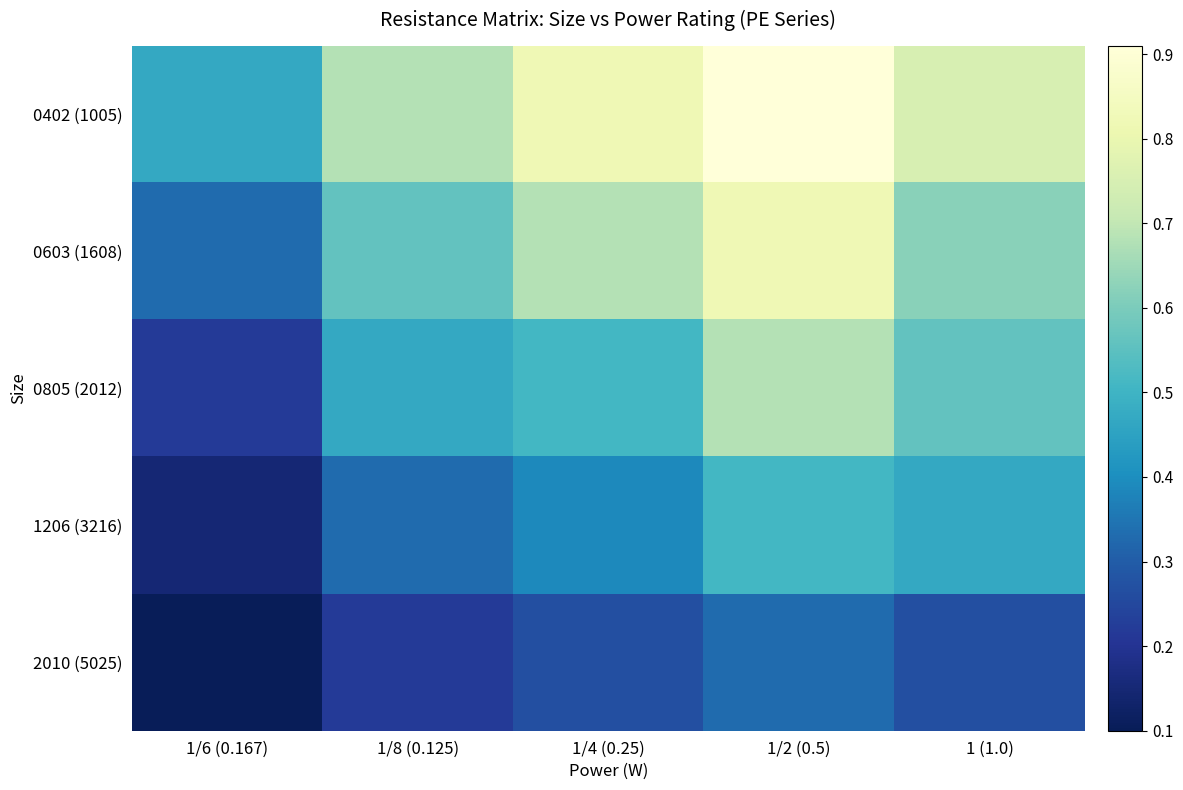

Reading right to left, transcribe all the data shown in this chart.

0402 (1005): 1 (1.0)=0.8	1/2 (0.5)=0.9	1/4 (0.25)=0.8	1/8 (0.125)=0.7	1/6 (0.167)=0.5
0603 (1608): 1 (1.0)=0.6	1/2 (0.5)=0.8	1/4 (0.25)=0.7	1/8 (0.125)=0.6	1/6 (0.167)=0.3
0805 (2012): 1 (1.0)=0.6	1/2 (0.5)=0.7	1/4 (0.25)=0.5	1/8 (0.125)=0.5	1/6 (0.167)=0.2
1206 (3216): 1 (1.0)=0.5	1/2 (0.5)=0.5	1/4 (0.25)=0.4	1/8 (0.125)=0.3	1/6 (0.167)=0.1
2010 (5025): 1 (1.0)=0.3	1/2 (0.5)=0.3	1/4 (0.25)=0.3	1/8 (0.125)=0.2	1/6 (0.167)=0.1